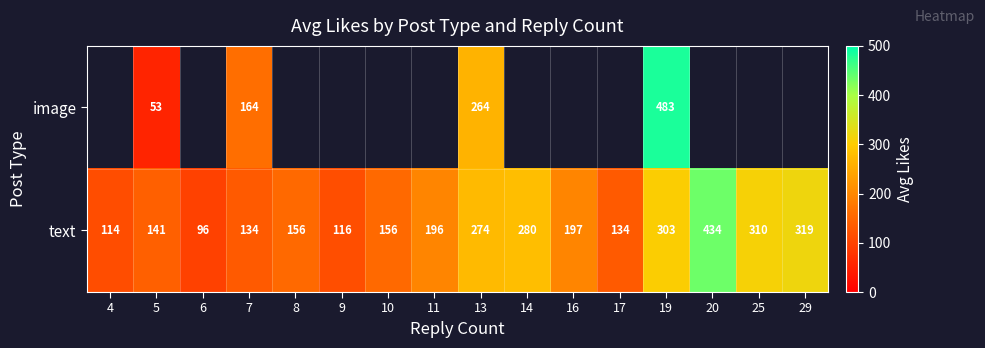

True or false: text has a value of 452.1 at 14.

False